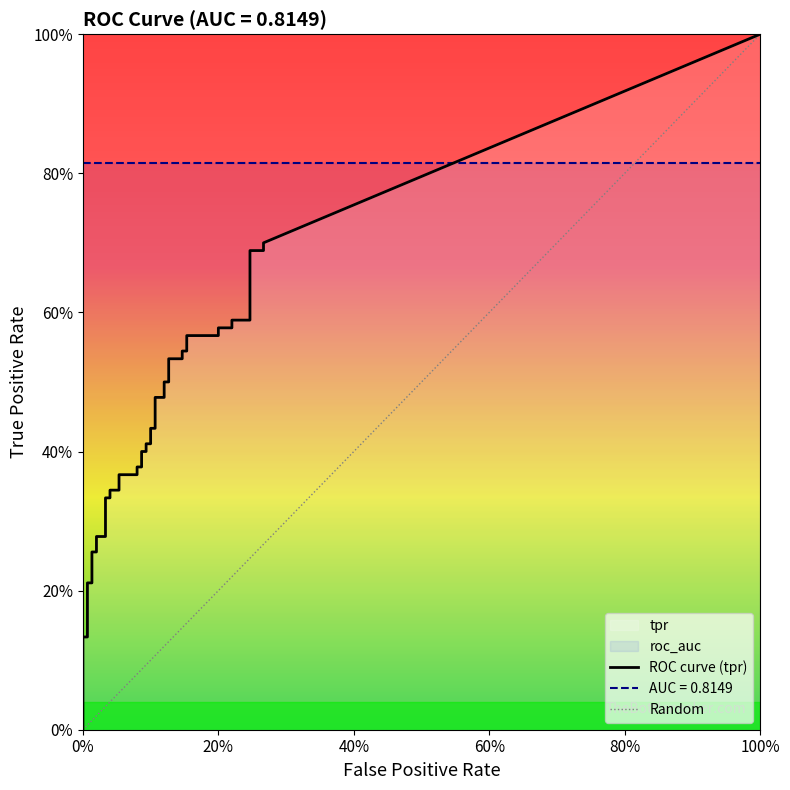

Reading left to right, transcribe all the data shown in this chart.

fpr: fpr=0.0	tpr=0.0	2=0.0	3=0.0	4=0.0	5=0.0	6=0.0	7=0.0	8=0.0	9=0.0	10=0.0	11=0.0	12=0.1	13=0.1	14=0.1	15=0.1	16=0.1	17=0.1	18=0.1	19=0.1	20=0.1	21=0.1	22=0.1	23=0.1	24=0.1	25=0.1	26=0.1	27=0.1	28=0.1	29=0.1	30=0.2	31=0.2	32=0.2	33=0.2	34=0.2	35=0.2	36=0.2	37=0.2	38=0.3	39=0.3
tpr: fpr=0.0	tpr=0.1	2=0.1	3=0.2	4=0.2	5=0.3	6=0.3	7=0.3	8=0.3	9=0.3	10=0.3	11=0.3	12=0.3	13=0.4	14=0.4	15=0.4	16=0.4	17=0.4	18=0.4	19=0.4	20=0.4	21=0.4	22=0.4	23=0.5	24=0.5	25=0.5	26=0.5	27=0.5	28=0.5	29=0.5	30=0.5	31=0.6	32=0.6	33=0.6	34=0.6	35=0.6	36=0.6	37=0.7	38=0.7	39=0.7